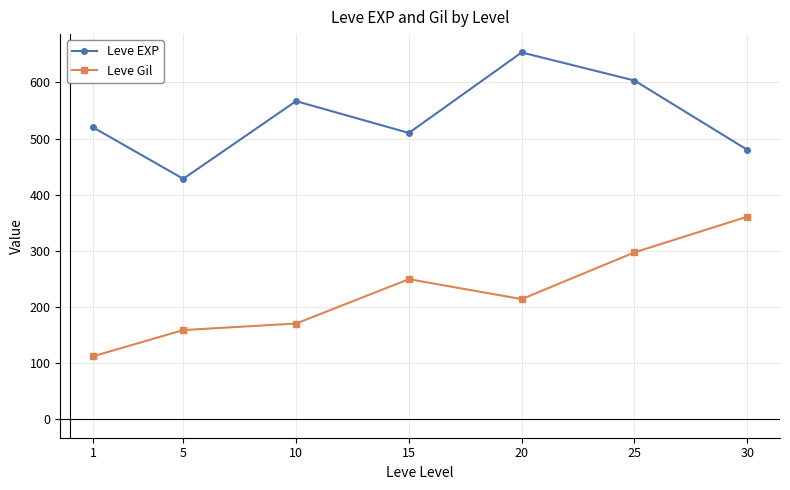

At which label is Leve EXP closest to 540?

1